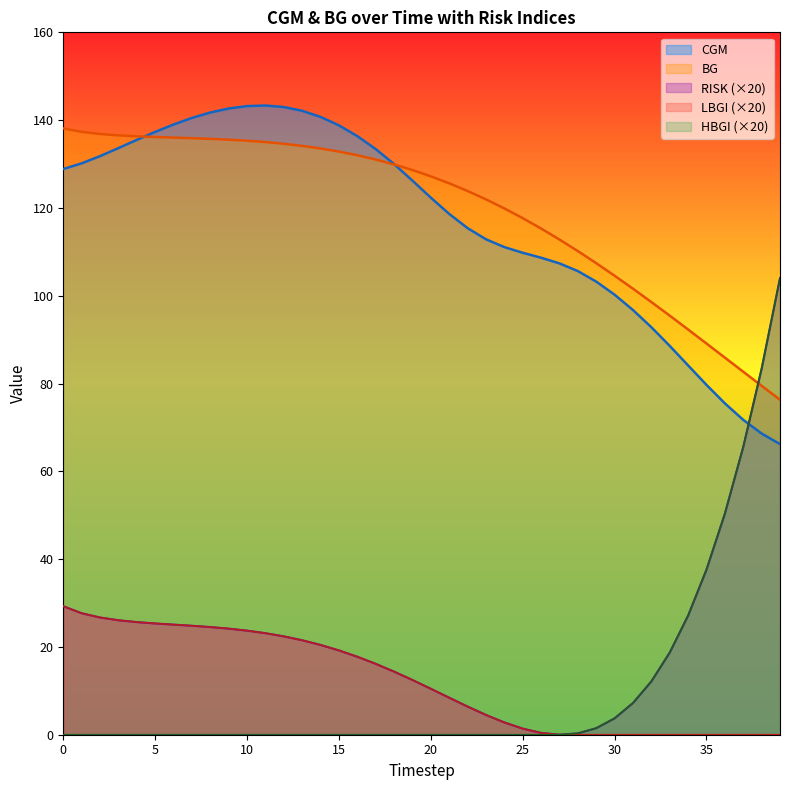

True or false: RISK (×20) and CGM cross at least once.

True